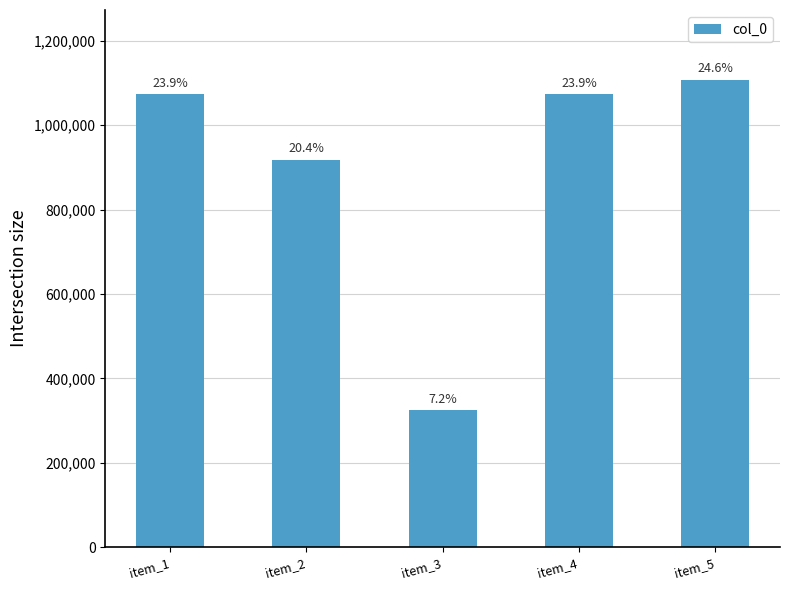

Rank the categories by value from lowest to highest.

item_3, item_2, item_4, item_1, item_5